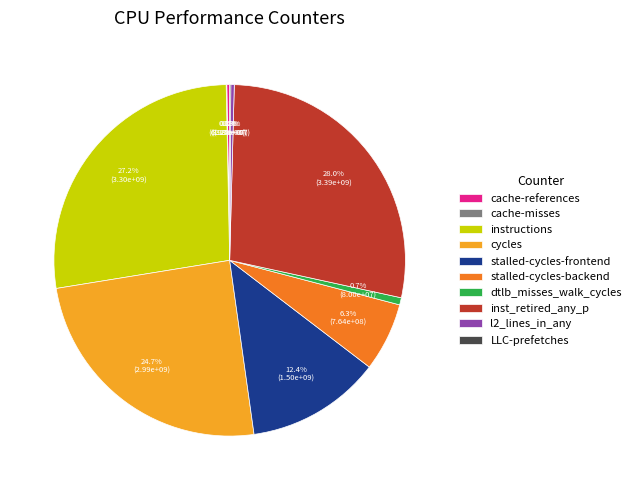

Approximately how many times larger is the value at stalled-cycles-frontend compared to cycles?

0.5